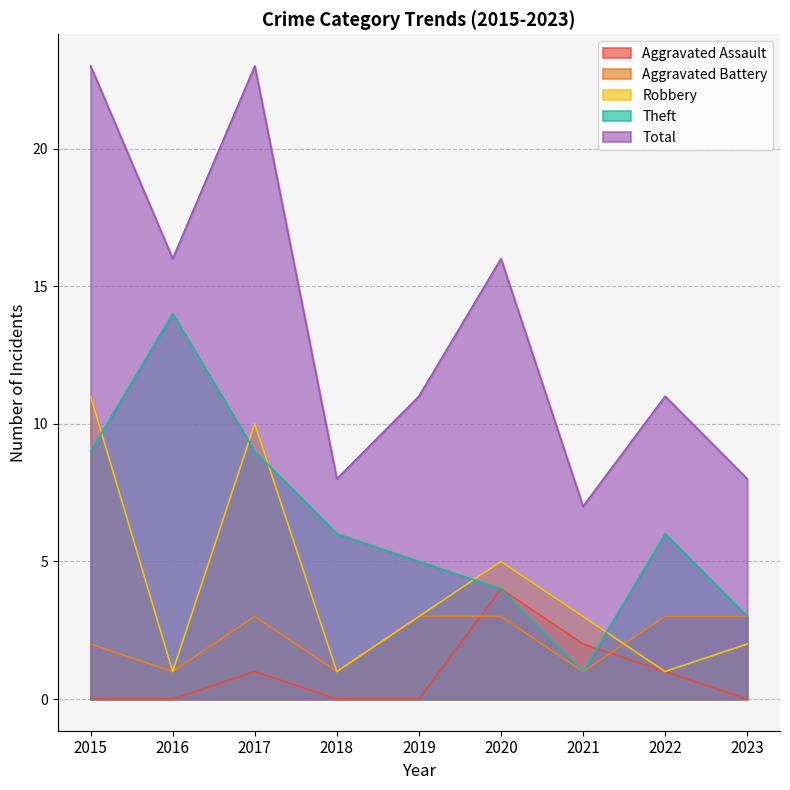

Which series changed the most between 2015 and 2016?

Robbery